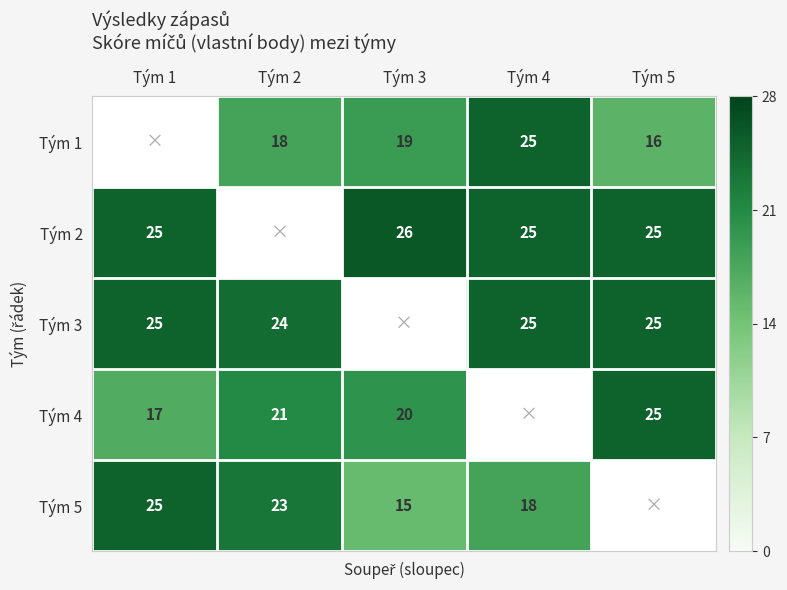

Count the number of categories in the chart.

5